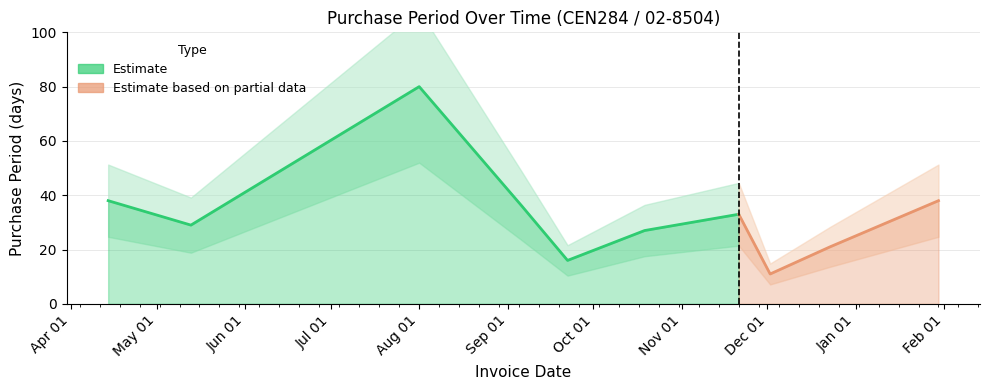

At which category does the data reach its first local peak?

2016-08-01